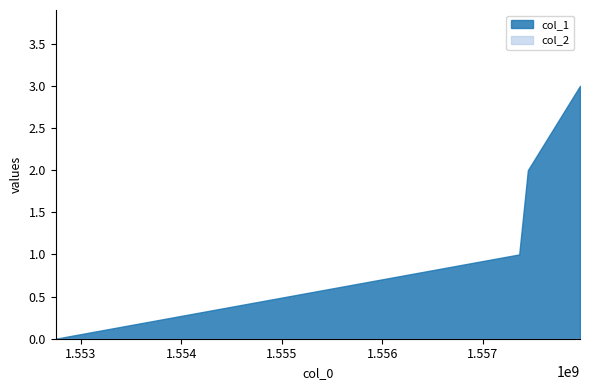

True or false: col_1 has more than 2 interior local peaks.

False